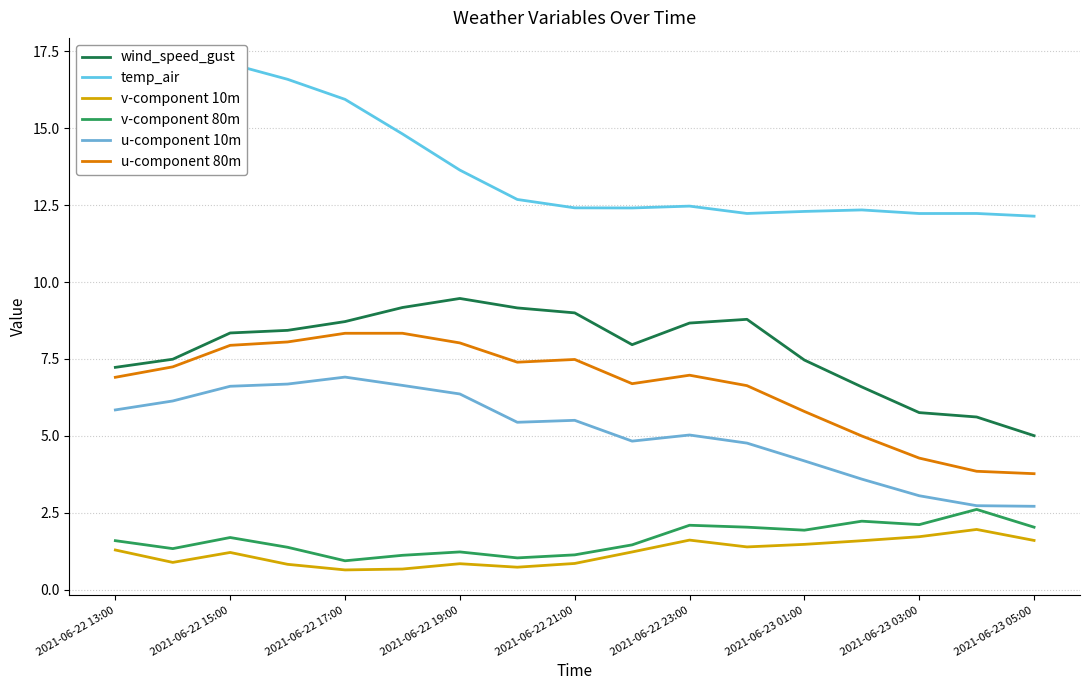

What is the highest value of the wind_speed_gust series?

9.5